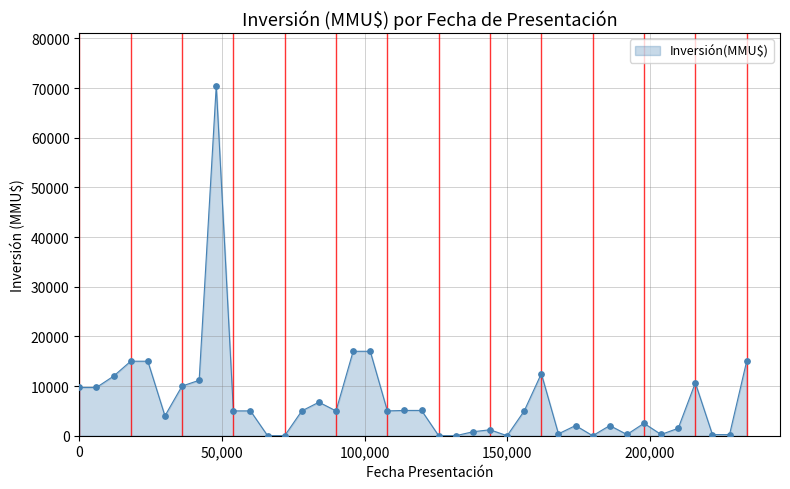

What is the maximum value shown in the chart?

70500